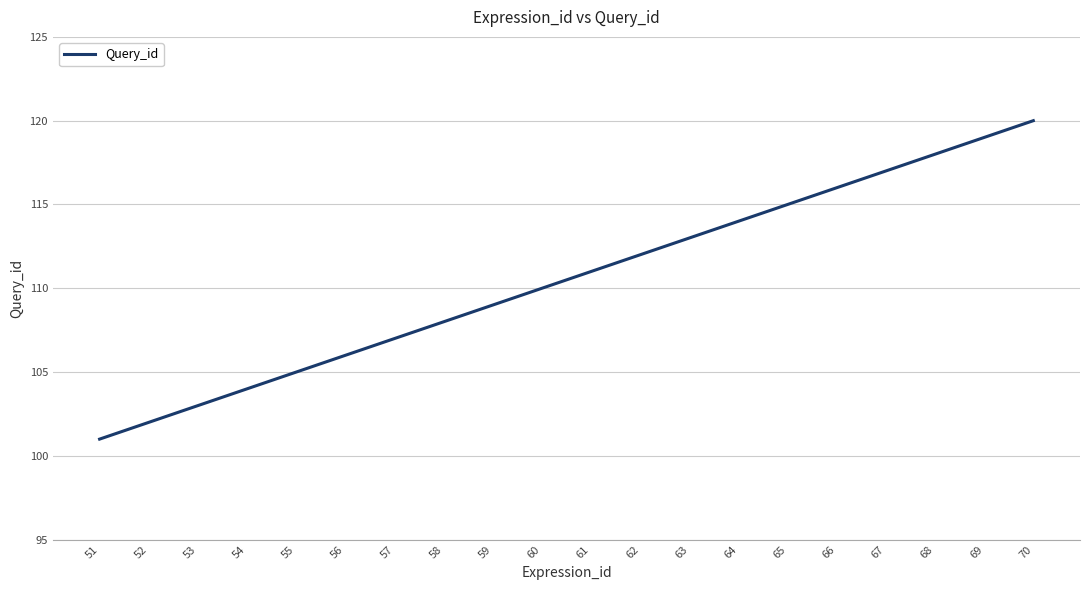

What is the greatest value displayed?

120